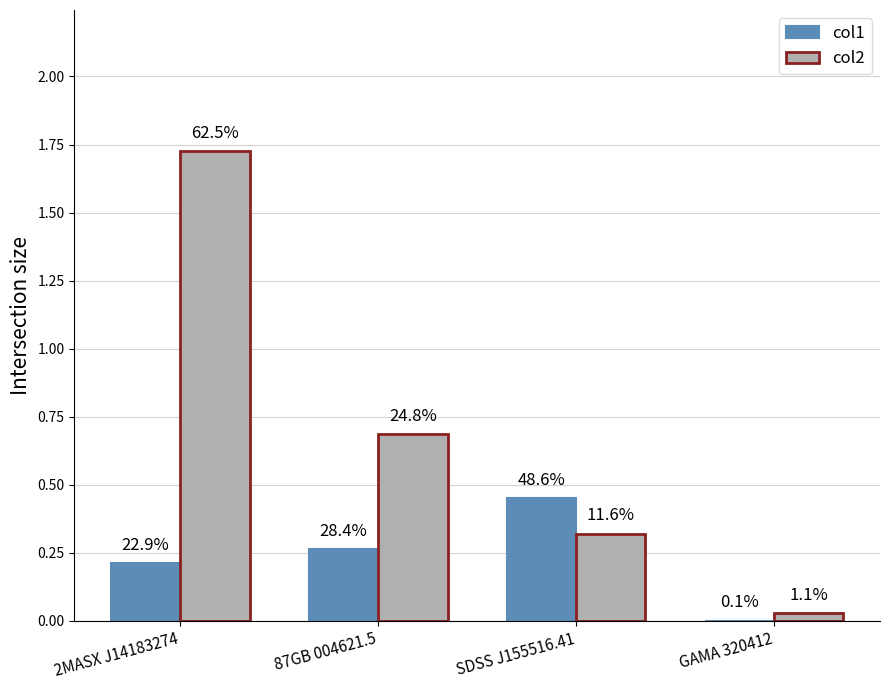

Are the bars horizontal?

No